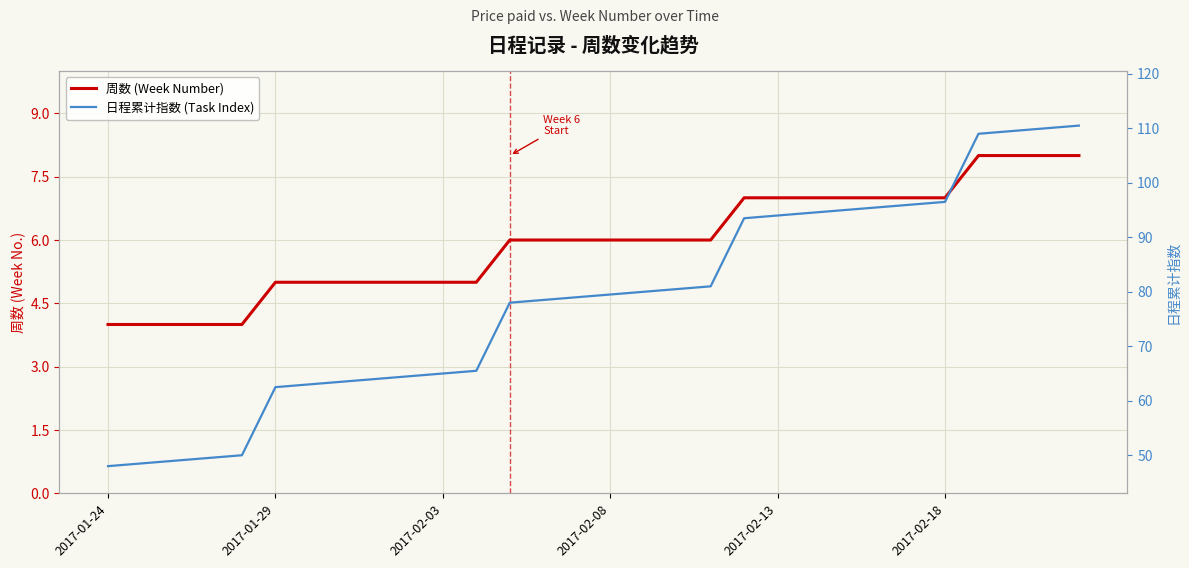

Is it true that 日程累计指数 (Task Index) equals 73.8 at 2017-02-03?

False